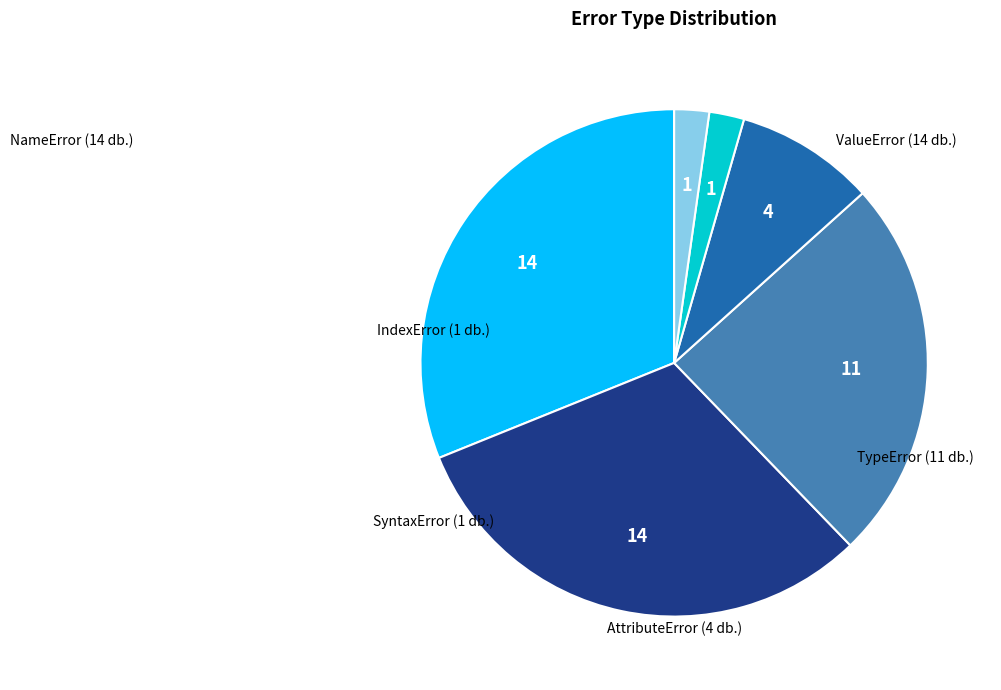

Rank the categories by value from highest to lowest.

NameError, ValueError, TypeError, AttributeError, SyntaxError, IndexError